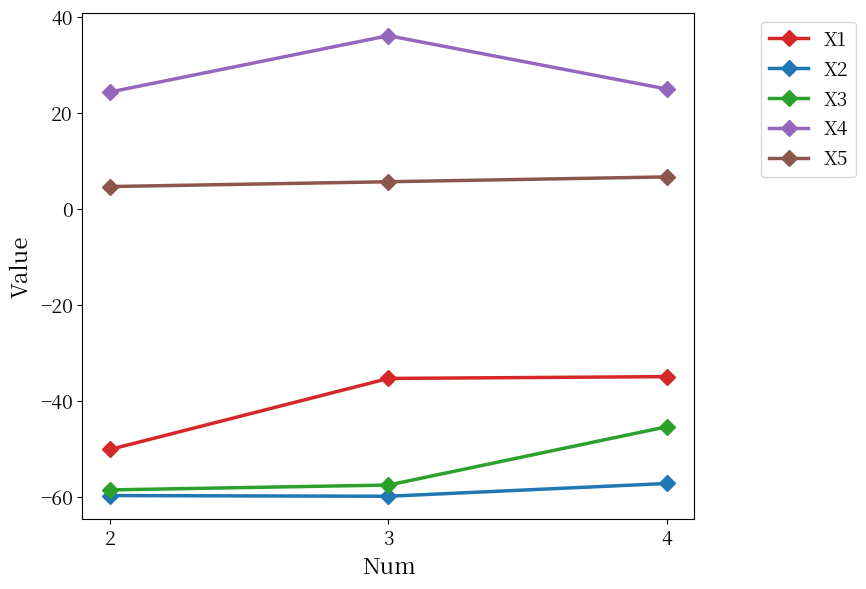

How many values in the X5 series are below 5?

1